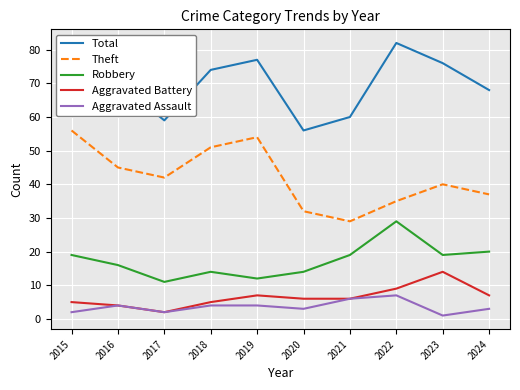

Reading left to right, list all the values displayed in this chart.

Total: 82	70	59	74	77	56	60	82	76	68
Theft: 56	45	42	51	54	32	29	35	40	37
Robbery: 19	16	11	14	12	14	19	29	19	20
Aggravated Battery: 5	4	2	5	7	6	6	9	14	7
Aggravated Assault: 2	4	2	4	4	3	6	7	1	3